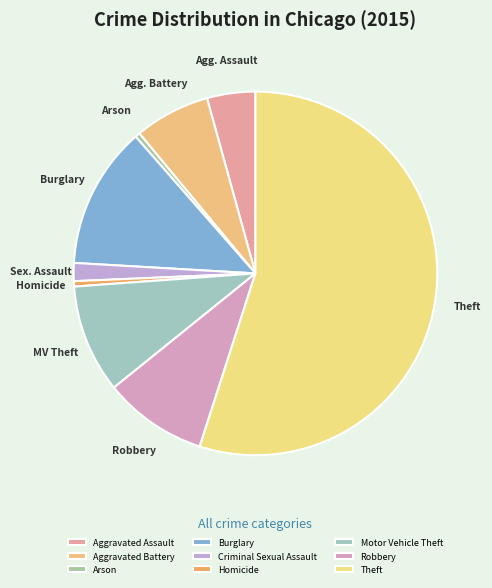

True or false: Homicide accounts for 0% of the total.

True